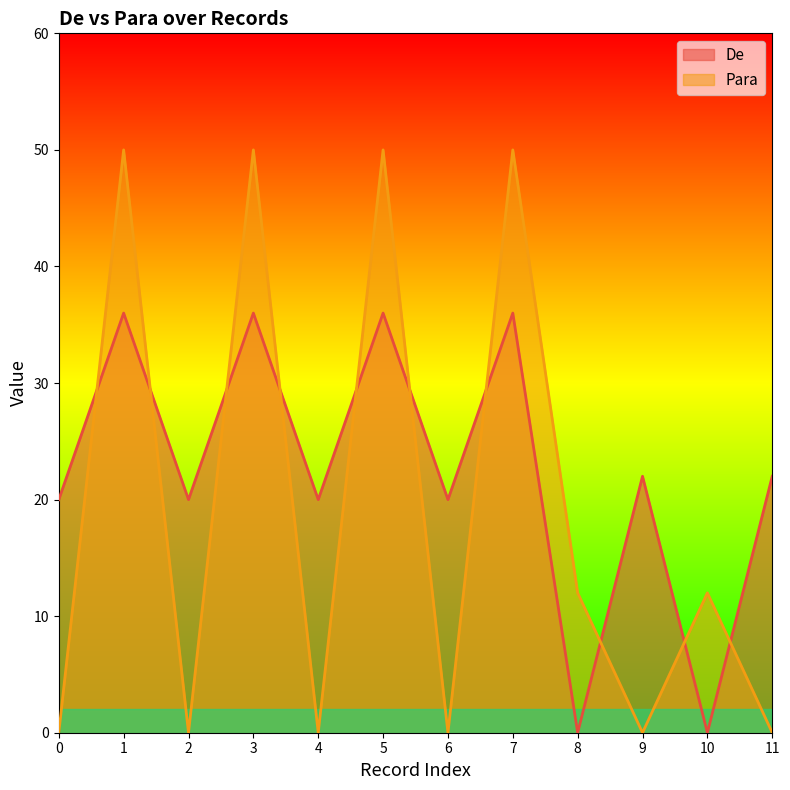

Between 2 and 10, which series saw the biggest shift?

De